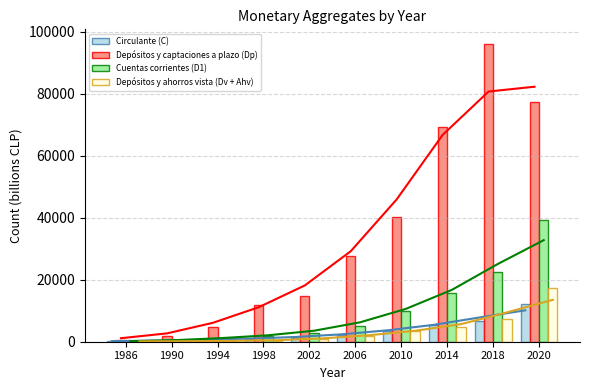

Which series has the widest spread of values?

Depósitos y captaciones a plazo (Dp)